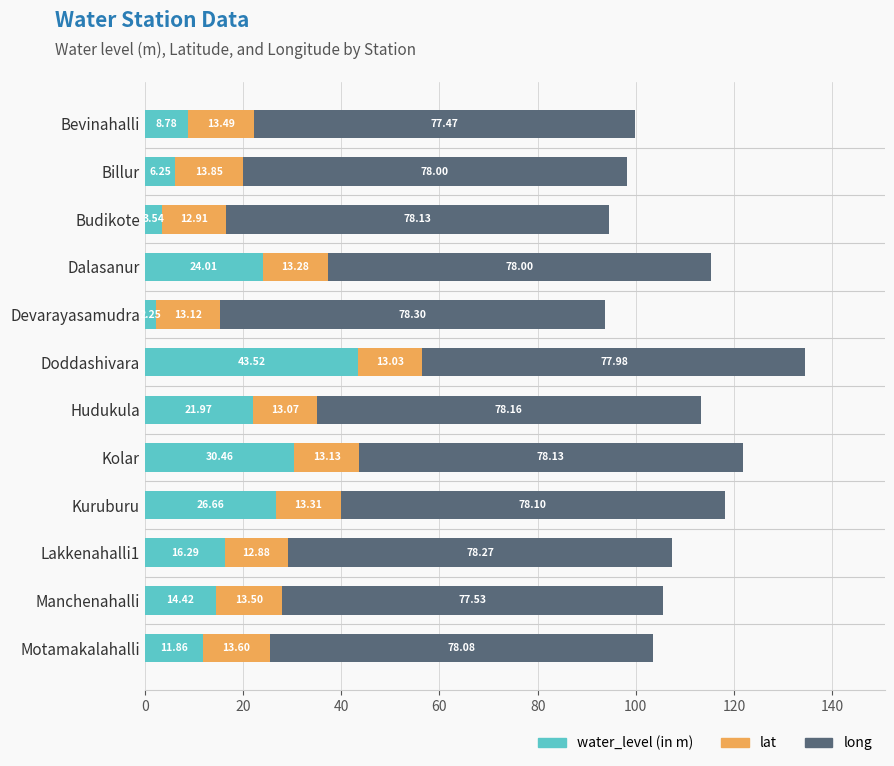

Which category has the highest value in the water_level (in m) series?

Doddashivara